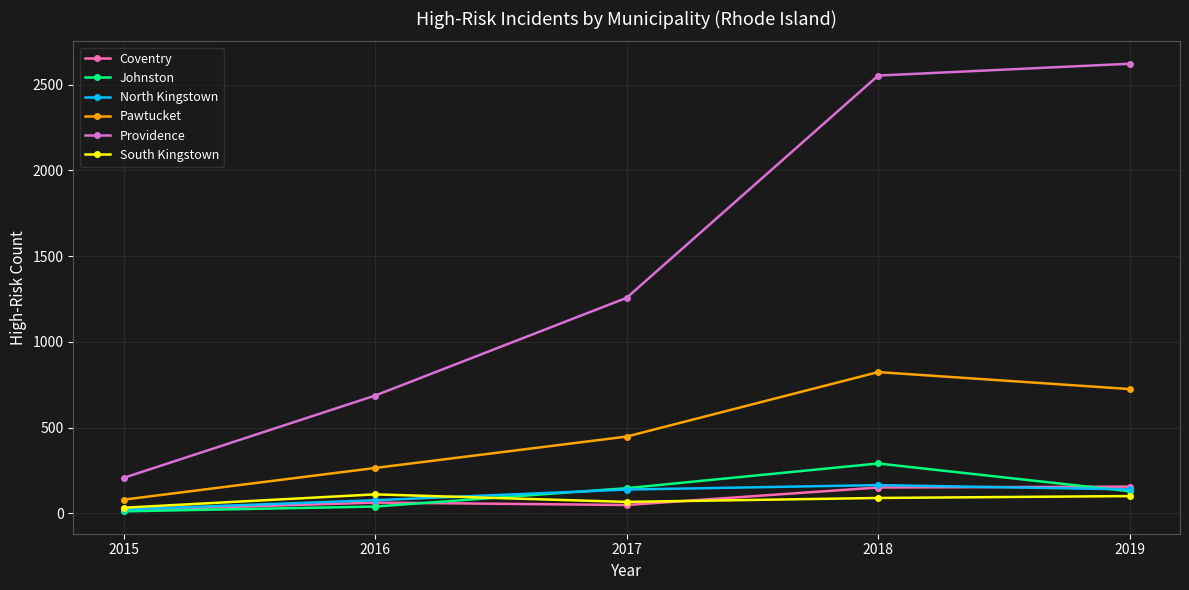

What is the value of the North Kingstown point at the 4th from the left?

165